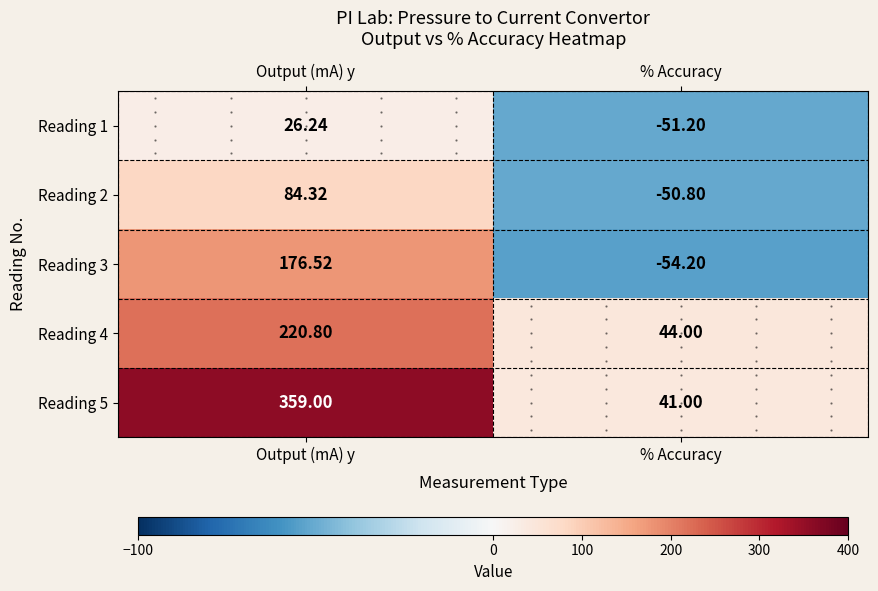

What is the smallest value displayed?

-54.2